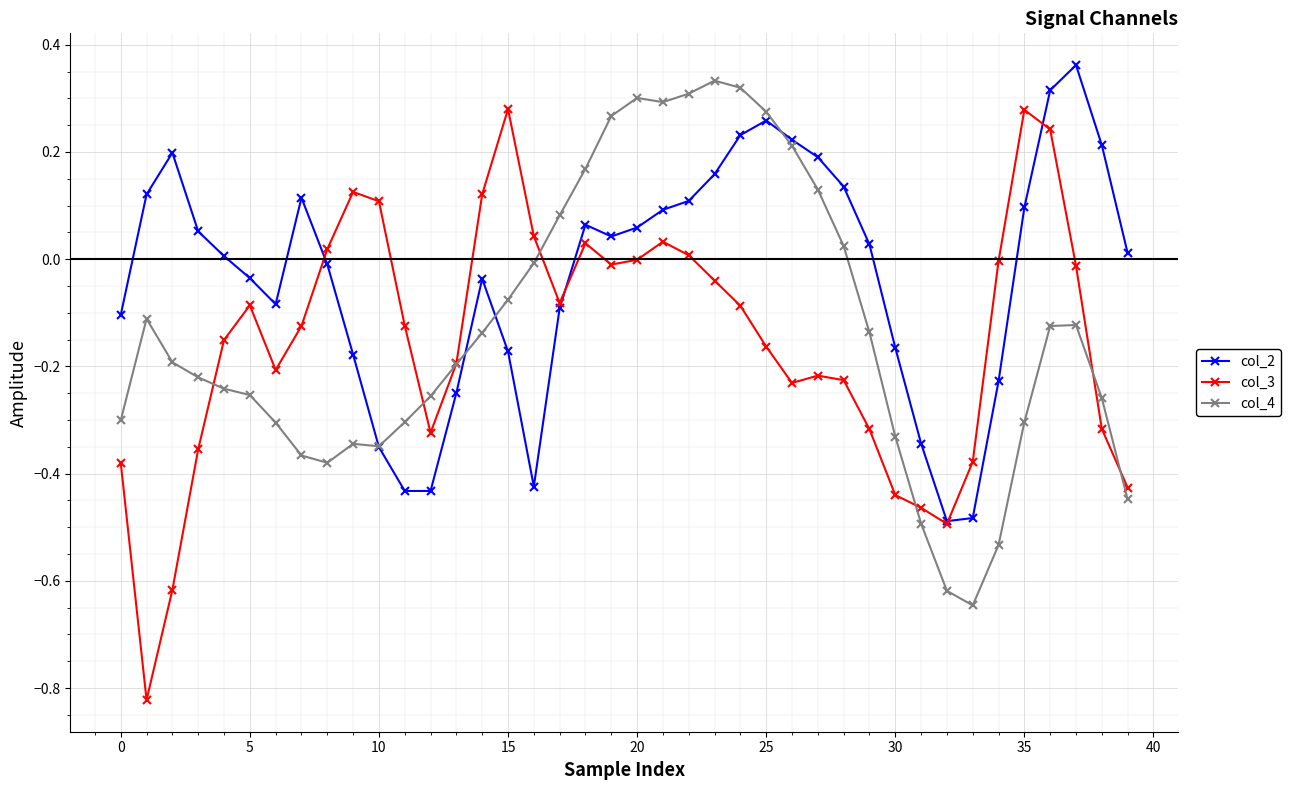

True or false: col_3 has more than 0 points higher than both neighbors.

True